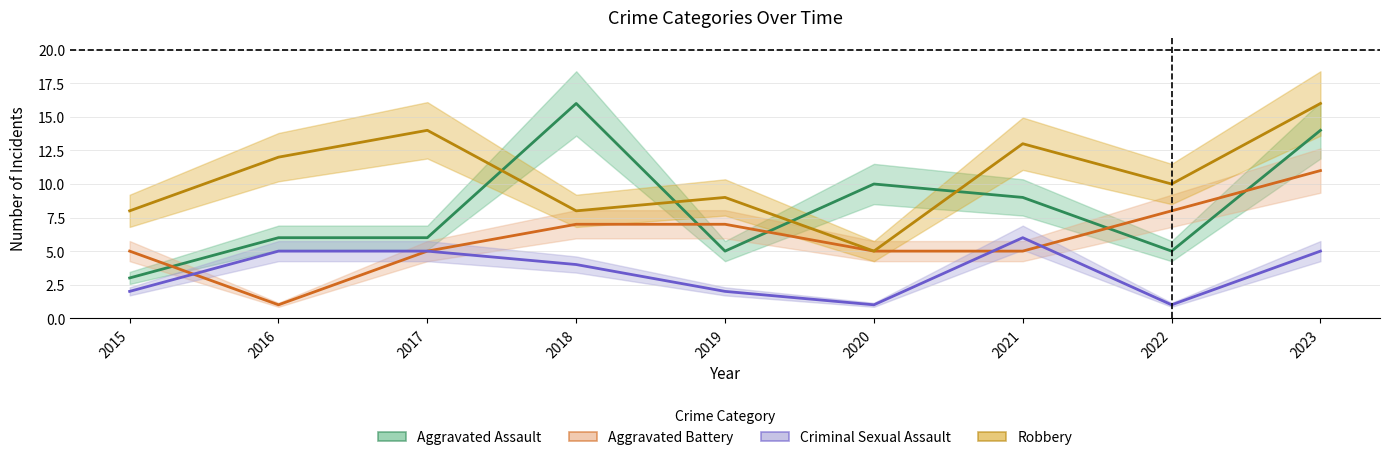

How many lines are shown in the chart?

4